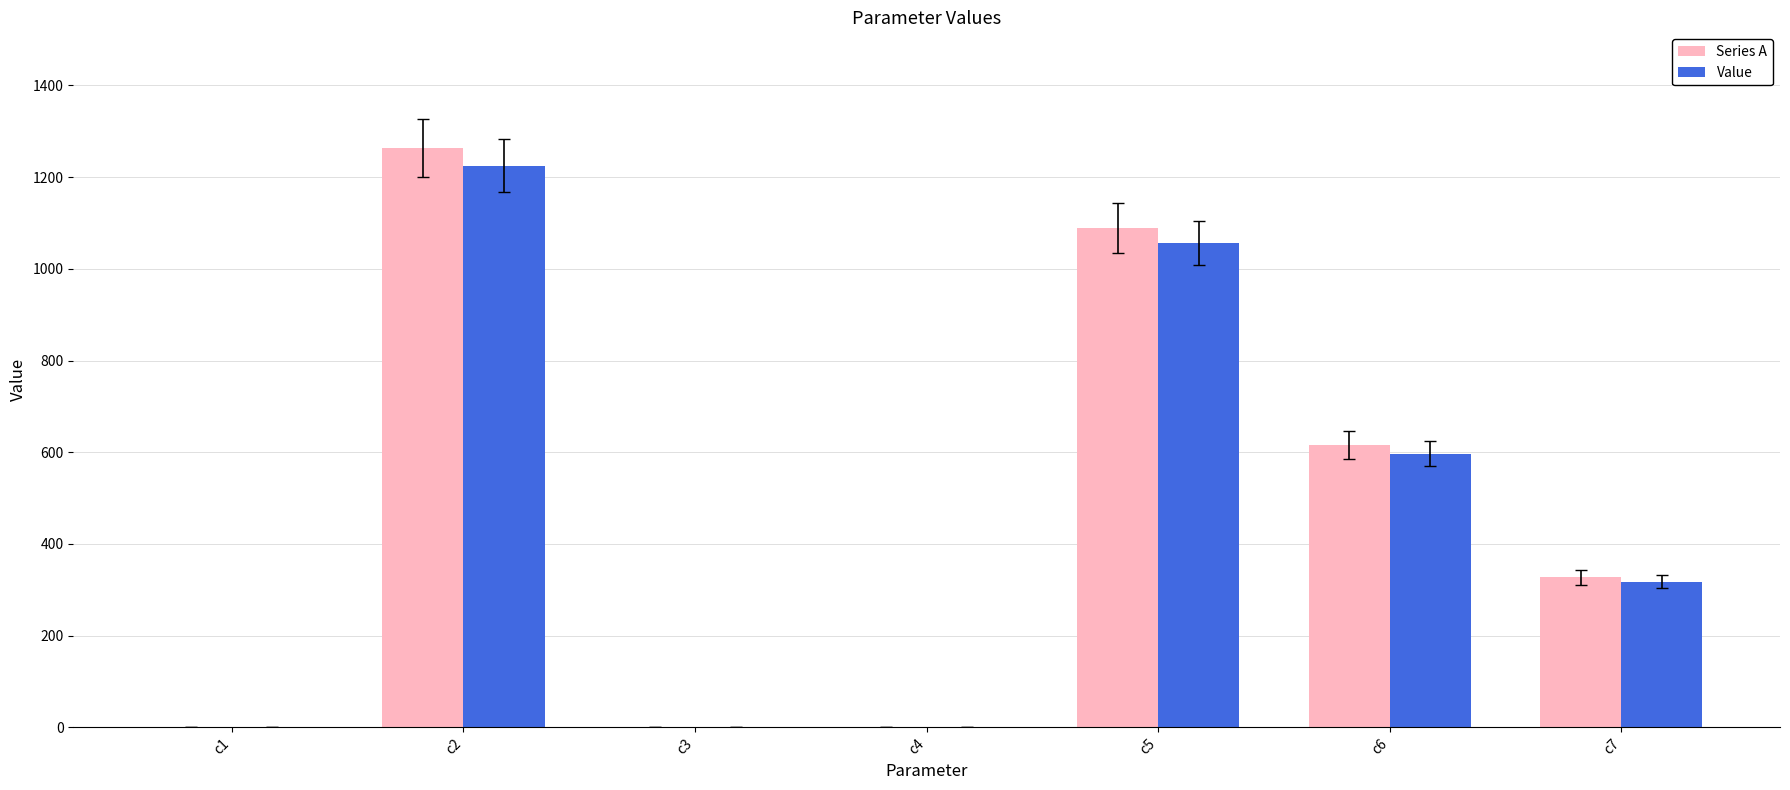

Which series changed the most between c1 and c5?

Series A